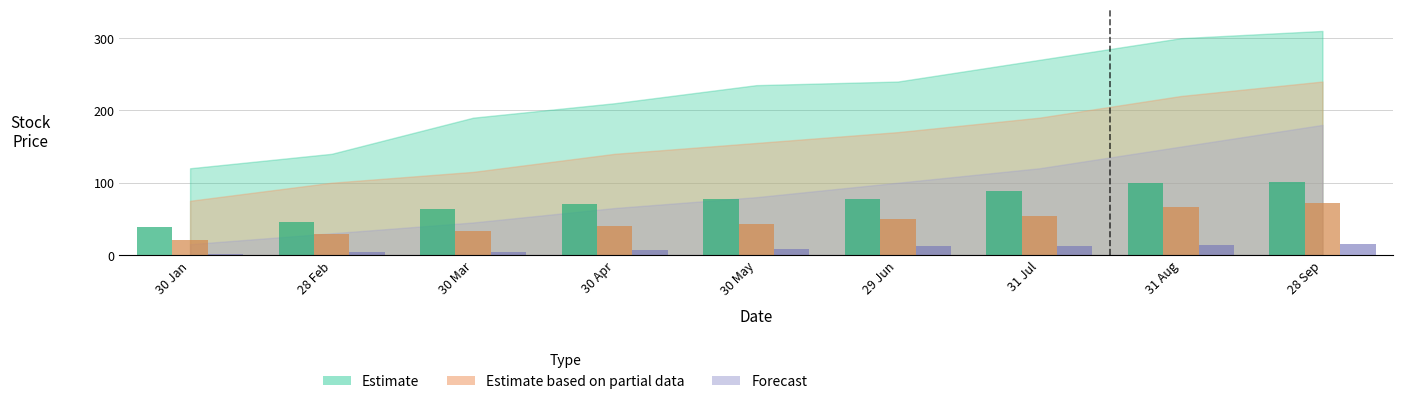

How many bars are there in each group?

3